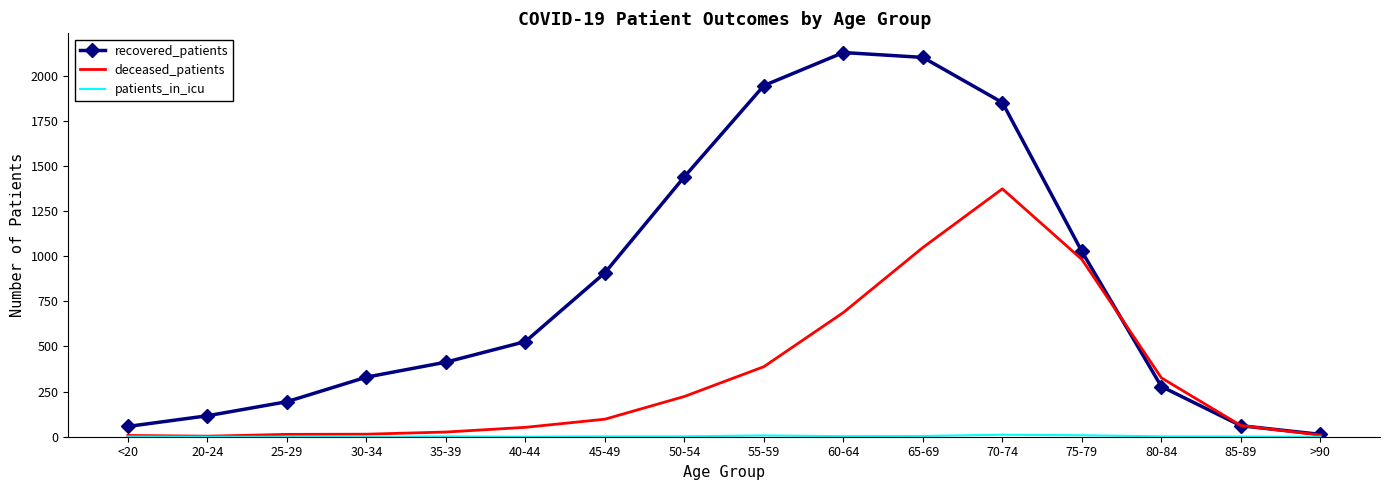

Between 45-49 and 65-69, which series saw the biggest shift?

recovered_patients